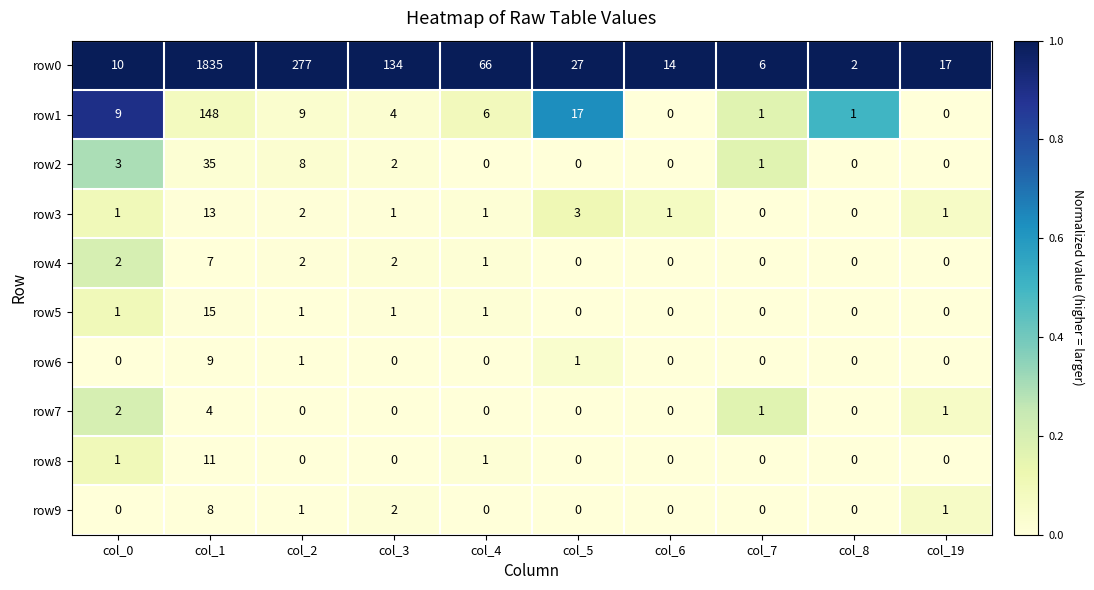

At how many categories does at least one series exceed 0?

10